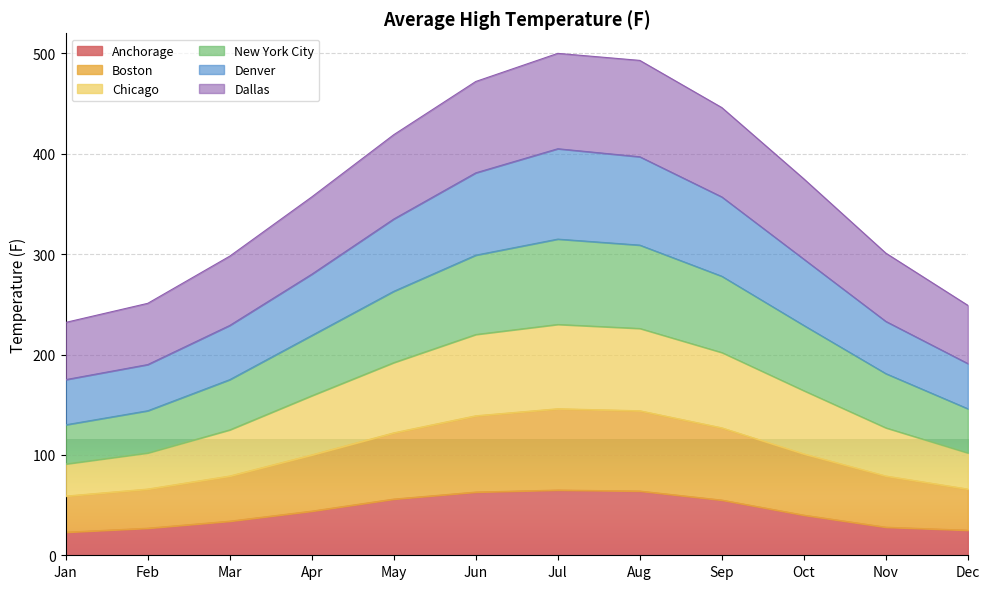

In Denver, how many points are higher than both neighbors (excluding endpoints)?

1